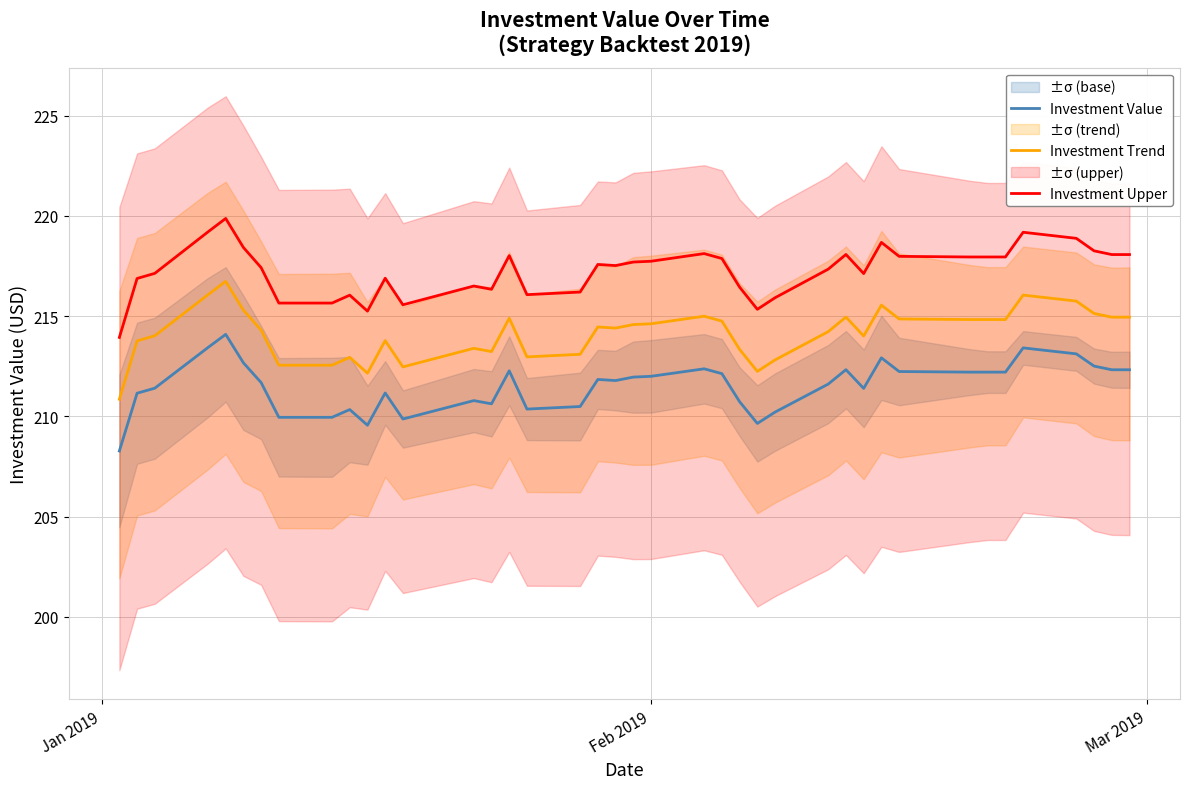

What is the maximum value for Investment Trend?

216.7